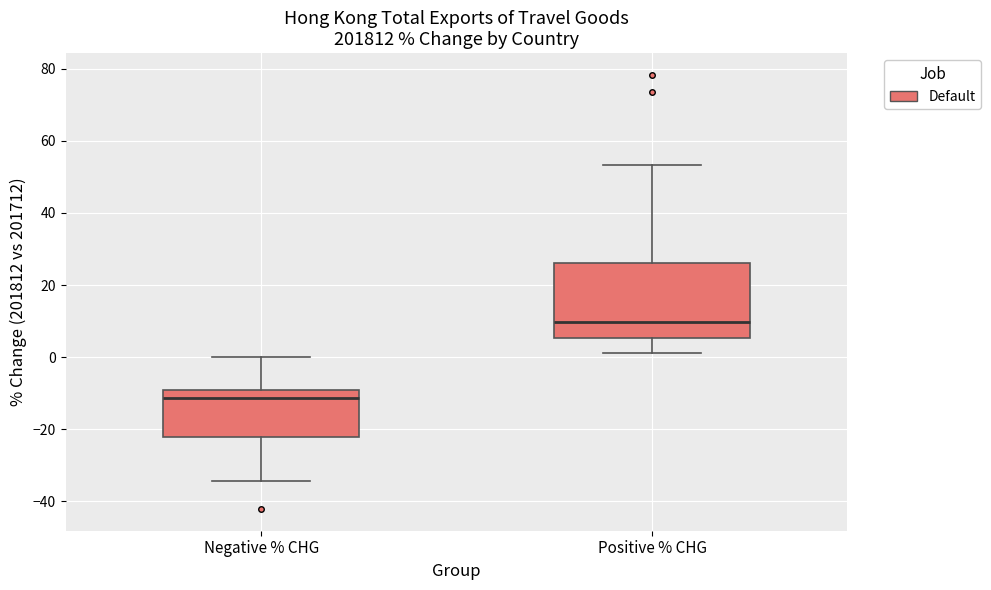

Reading left to right, read every box against the y-axis: the position of its median line, the range the box covers, and the ends of its whiskers. The values are not printed on the chart, so give them approximately, as read against the axis.

Negative % CHG: median -12, box -22 to -10, whiskers -34 to 0
Positive % CHG: median 10, box 6 to 26, whiskers 2 to 54